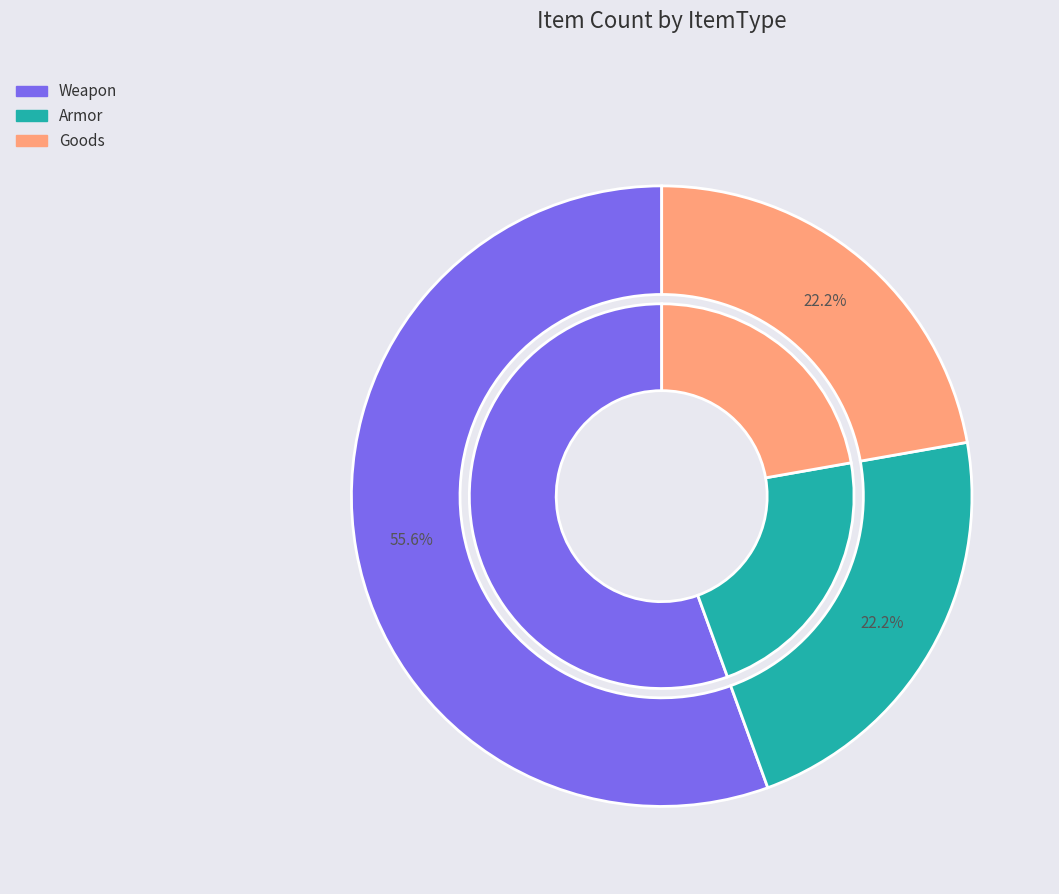

Which category accounts for the majority?

Weapon